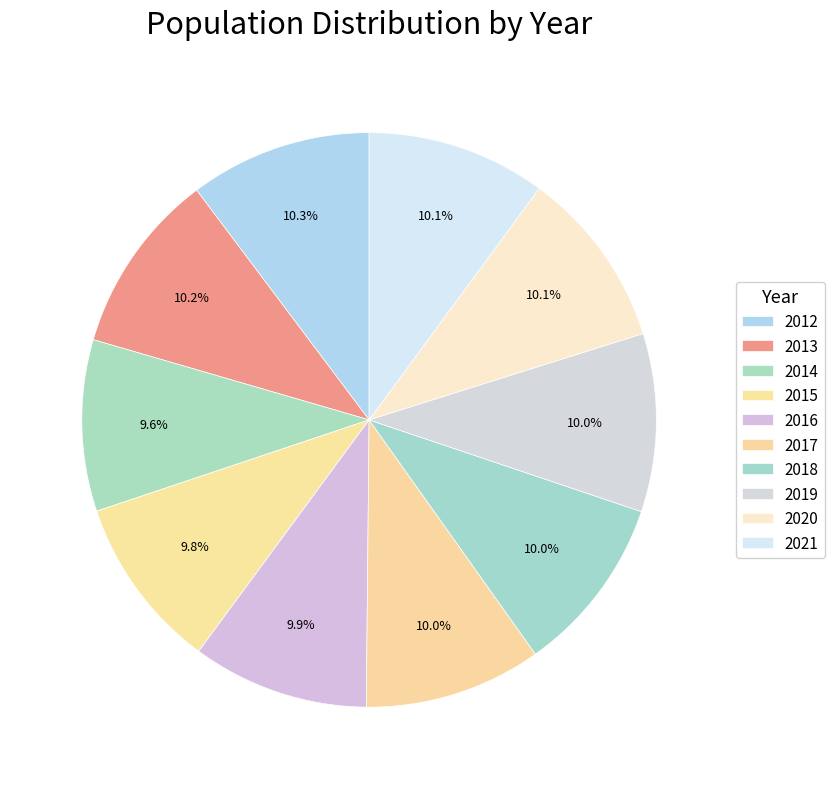

Count the number of slices in the pie.

10